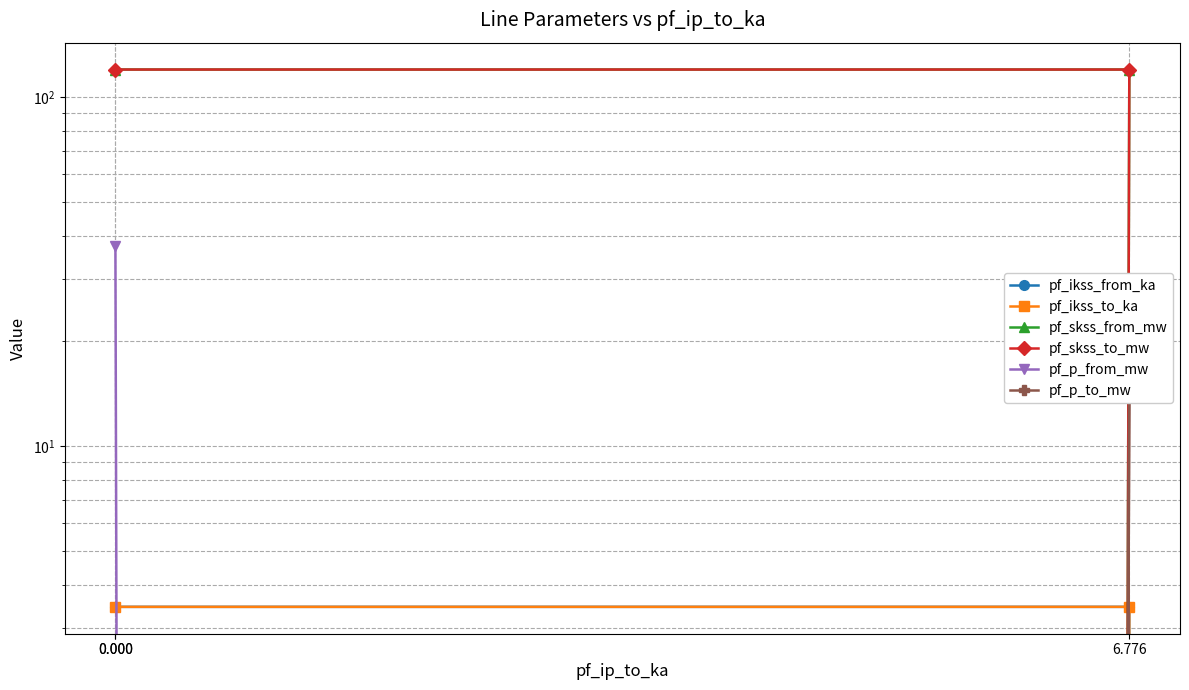

List the series in order of their peak value, lowest first.

pf_ikss_from_ka, pf_ikss_to_ka, pf_p_to_mw, pf_p_from_mw, pf_skss_from_mw, pf_skss_to_mw